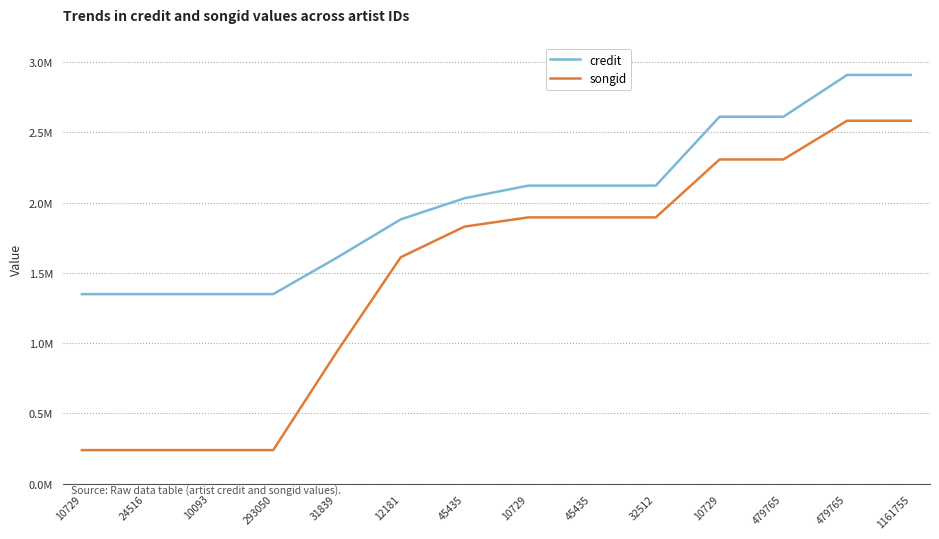

Which label corresponds to the largest value in the chart?

479765